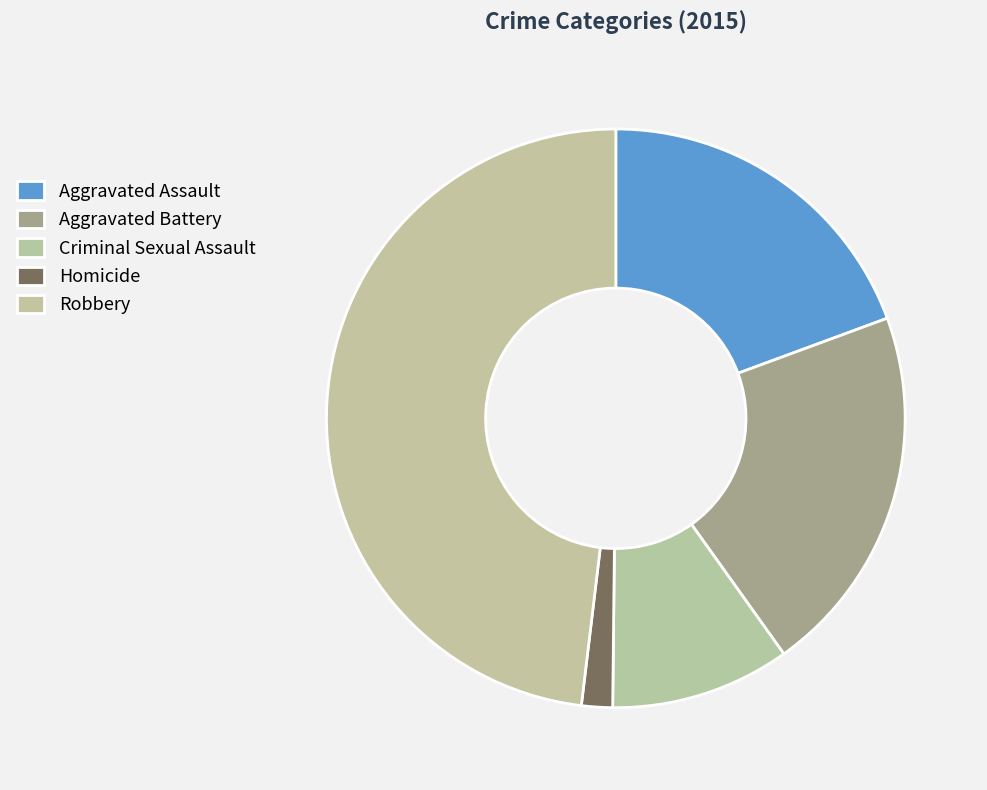

The Aggravated Battery slice represents 12% of the pie. True or false?

False